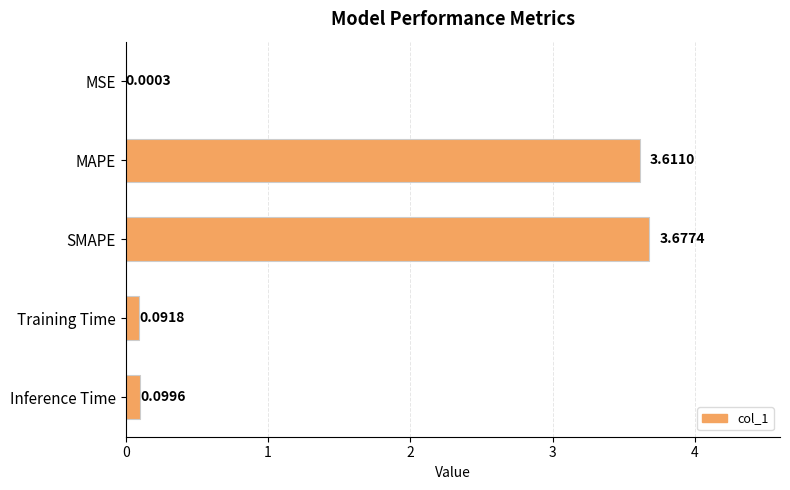

Count the number of categories in the chart.

5